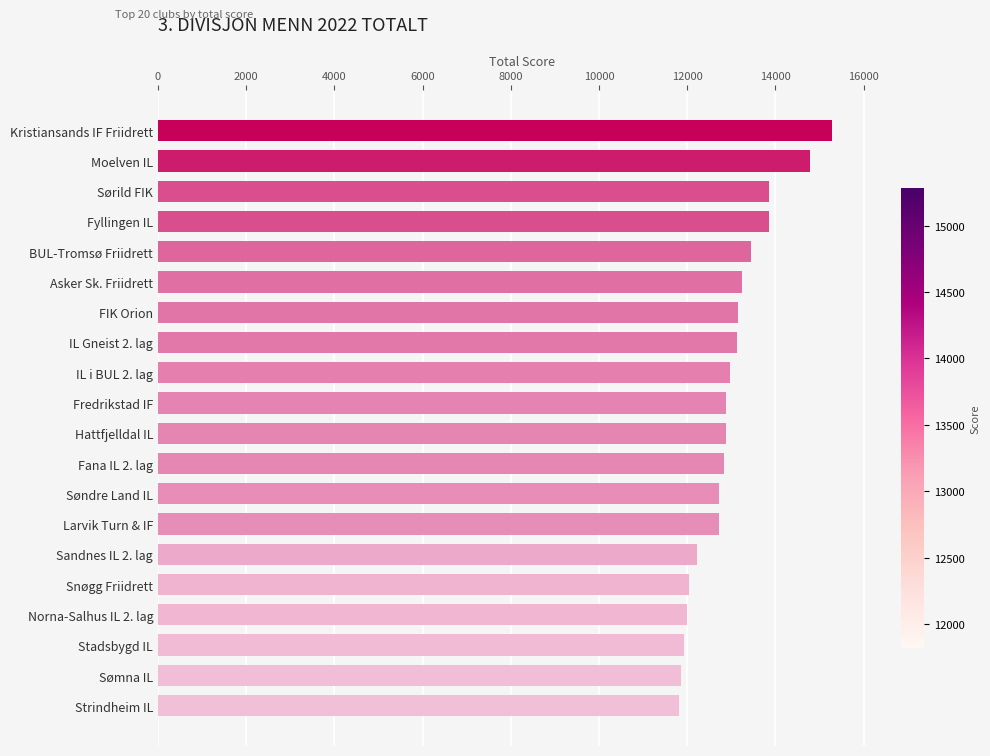

How many data points does each series have?

20